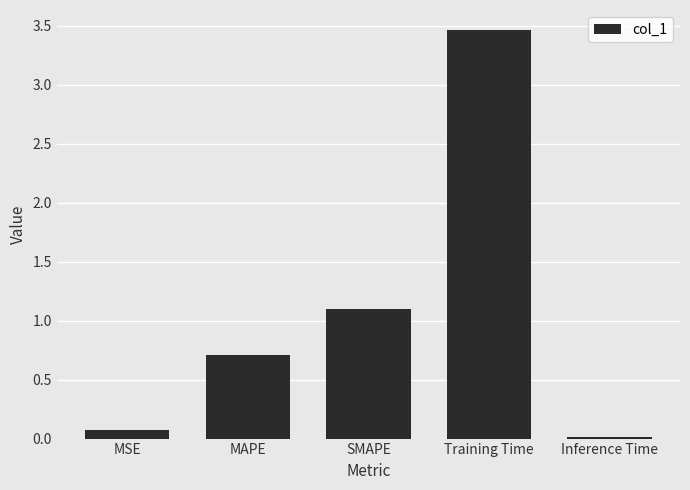

What is the change in value from MAPE to SMAPE?

+0.4